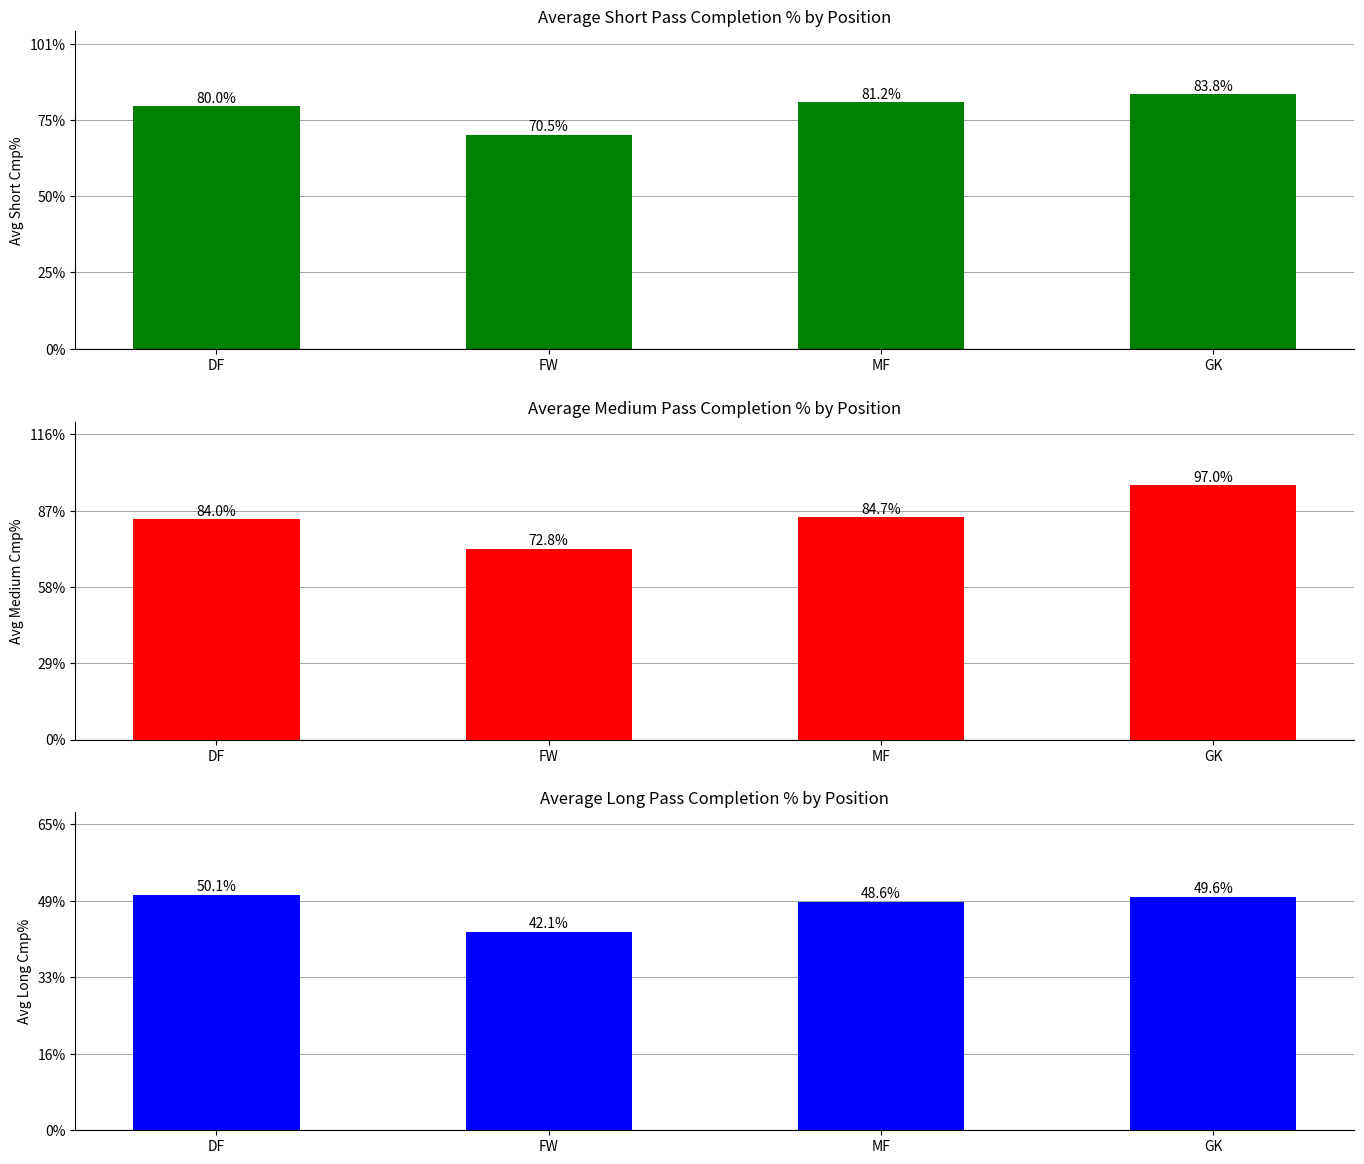

True or false: Avg Long Cmp% has a value of 49.6 at GK.

True